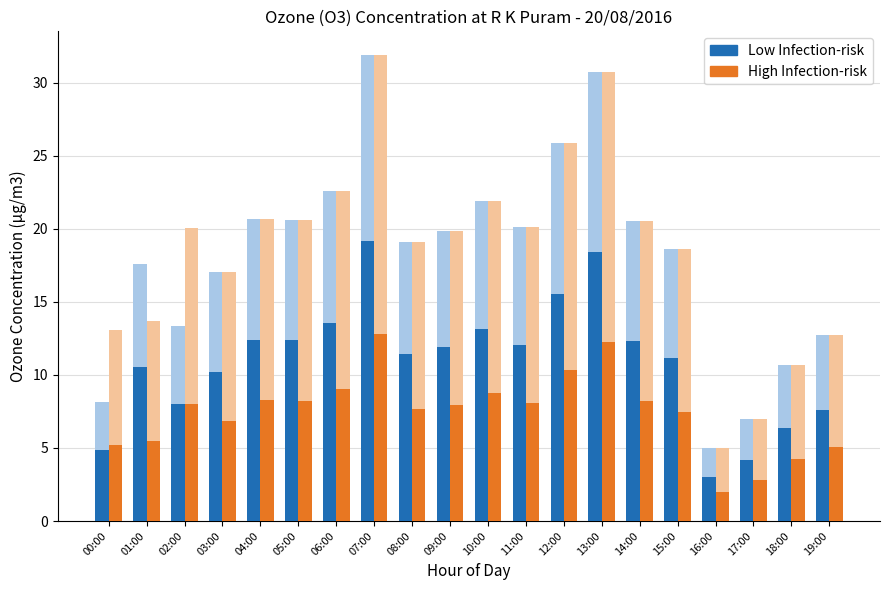

What is the difference between the second highest and second lowest values in the Low Infection-risk series?

14.2